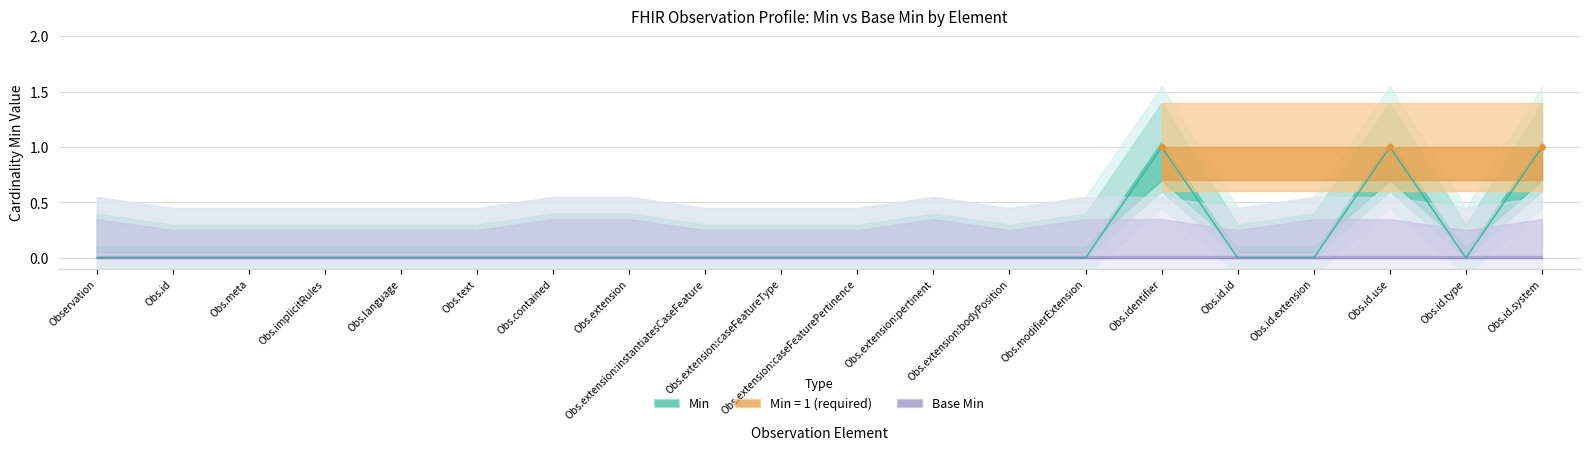

How many values are above zero?

3